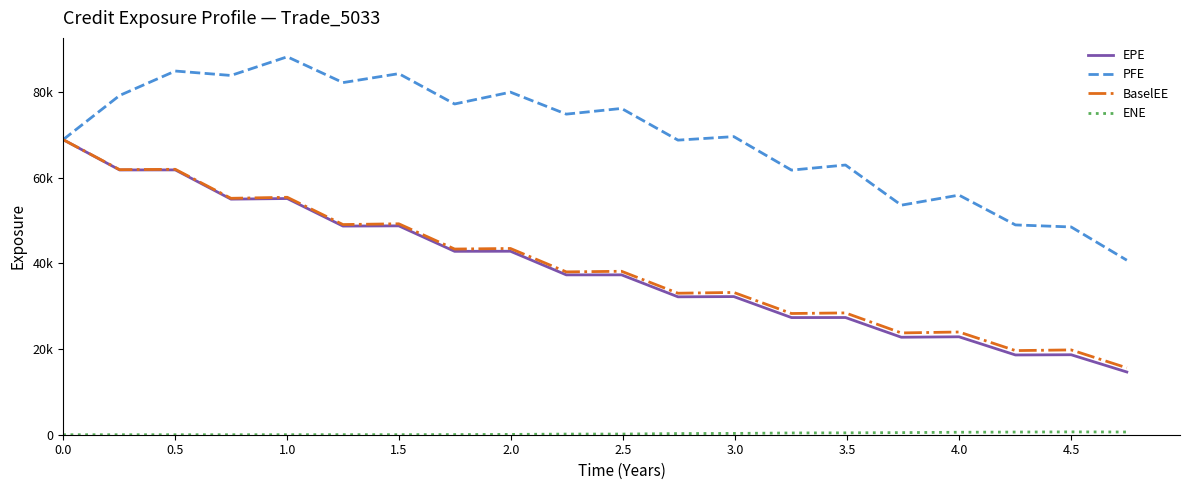

True or false: ENE and BaselEE cross at least once.

False